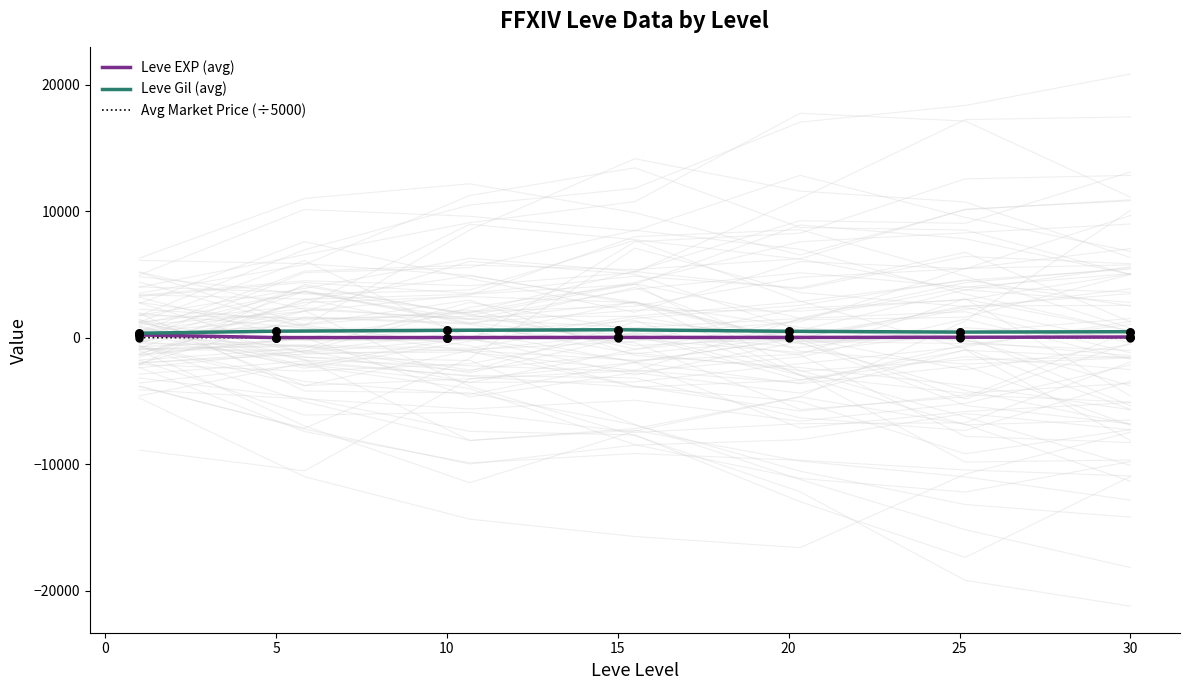

Which series reaches the maximum Y coordinate?

Leve Gil (avg)